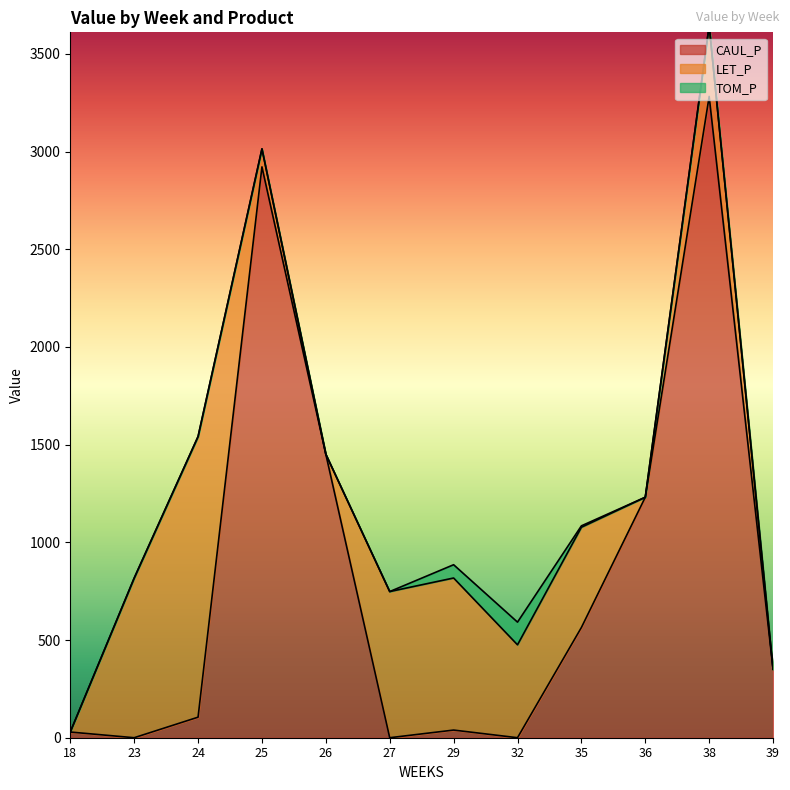

Reading left to right, what are all the values shown in this chart?

CAUL_P: 29.1	0.0	105.1	2921.6	1450.6	0.0	39.1	0.0	564.2	1230.9	3281.9	350.4
LET_P: 0.0	816.8	1436.4	92.1	0.0	748.0	778.3	475.4	513.1	0.0	362.7	0.0
TOM_P: 0.0	0.0	0.0	0.0	0.0	0.0	68.0	116.1	7.2	0.0	0.0	0.0